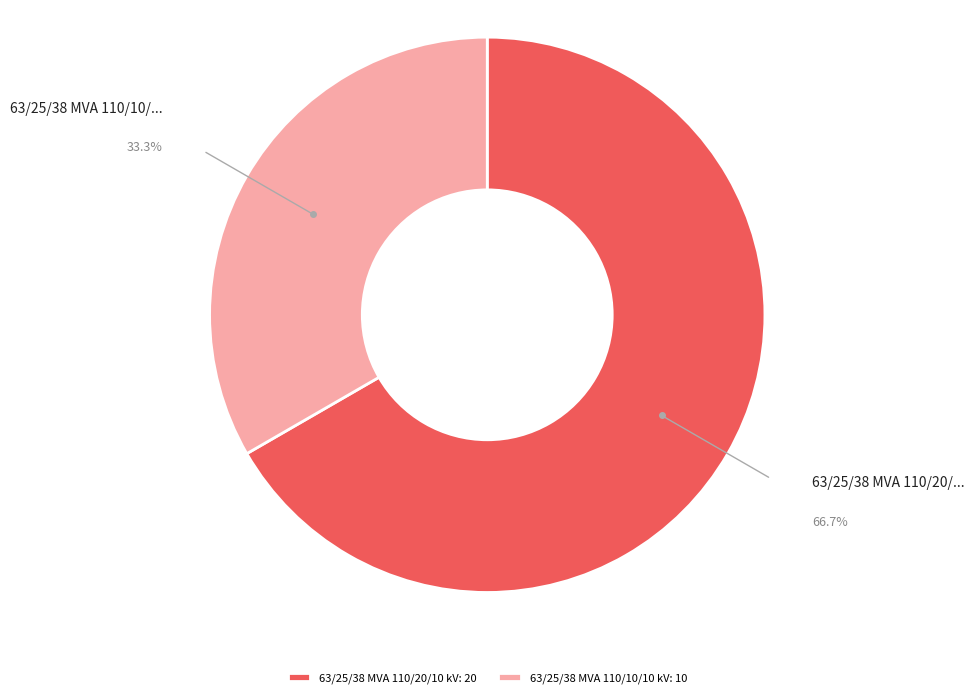

What percentage is the 63/25/38 MVA 110/20/10 kV slice, to the nearest percent?

67%